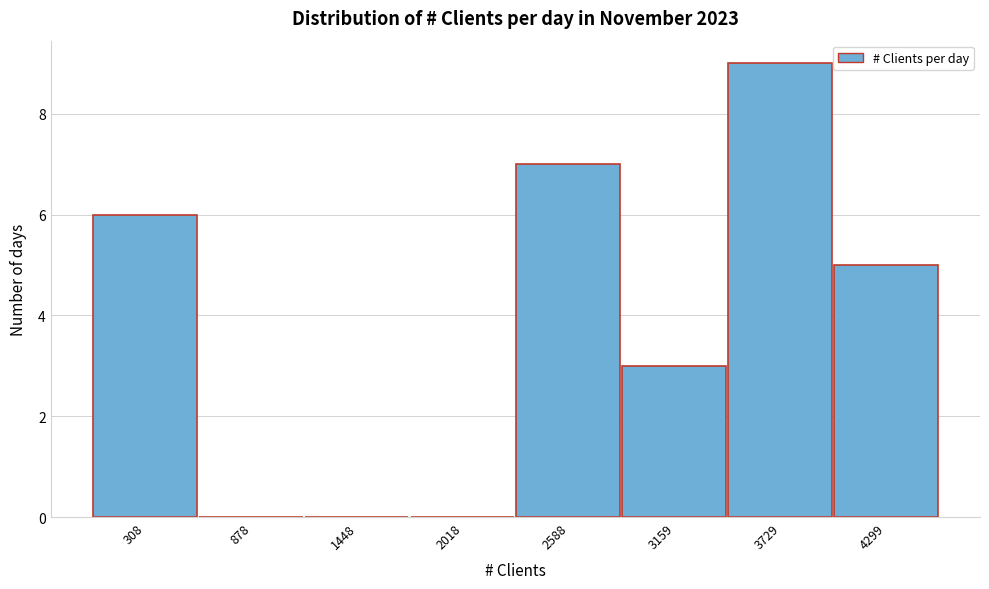

Reading left to right, what are all the values shown in this chart?

308=6	878=0	1448=0	2018=0	2588=7	3159=3	3729=9	4299=5